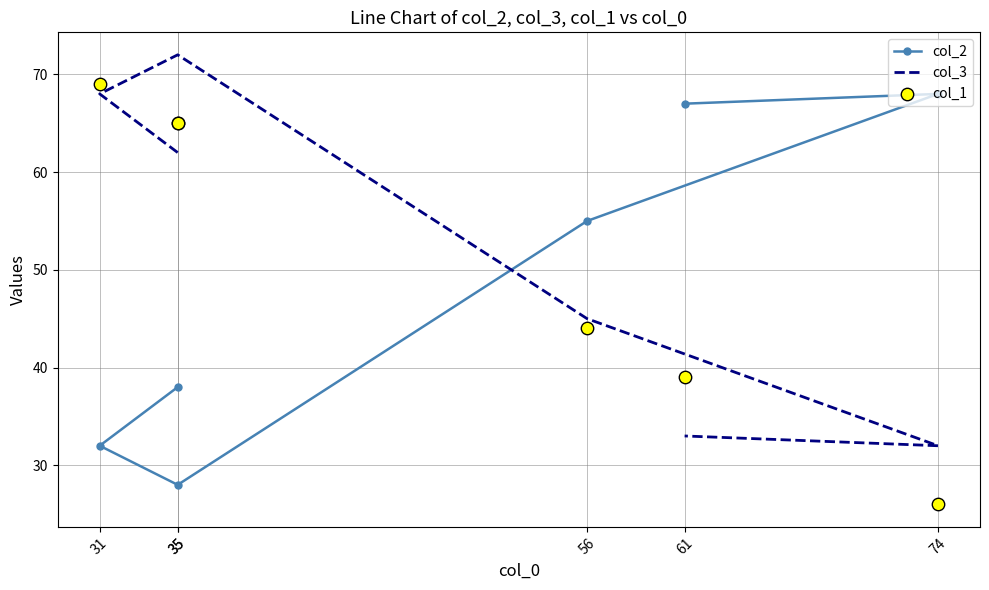

What are all the series names shown in the legend?

col_2, col_3, col_1